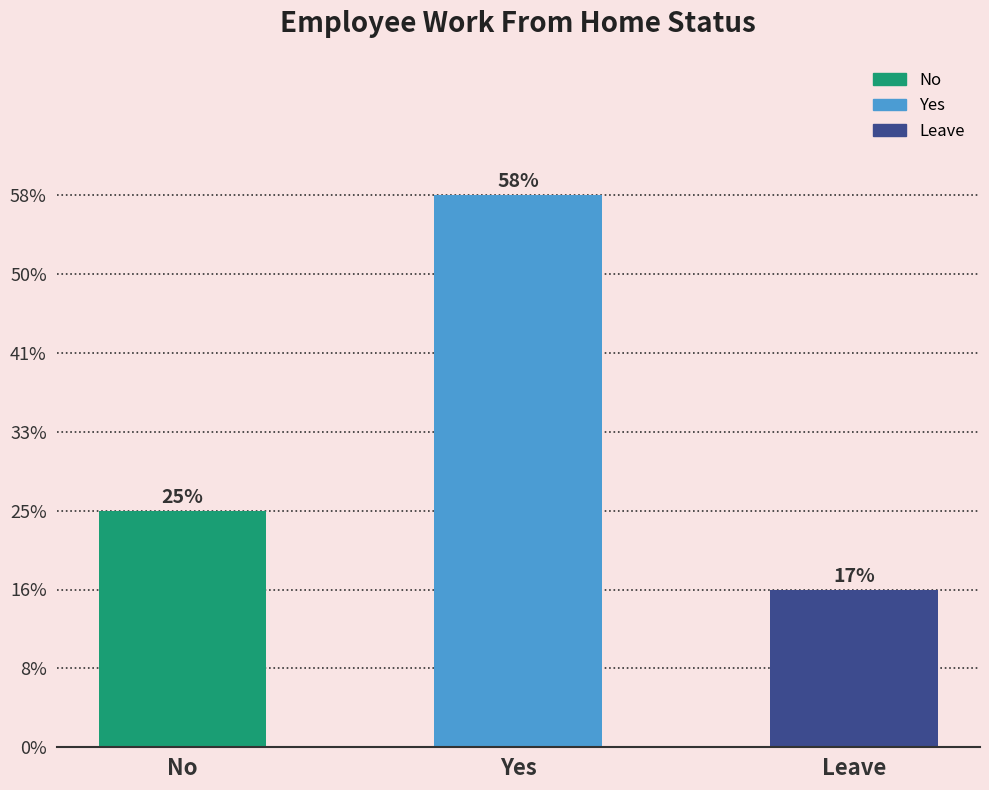

Does the chart contain any negative values?

No